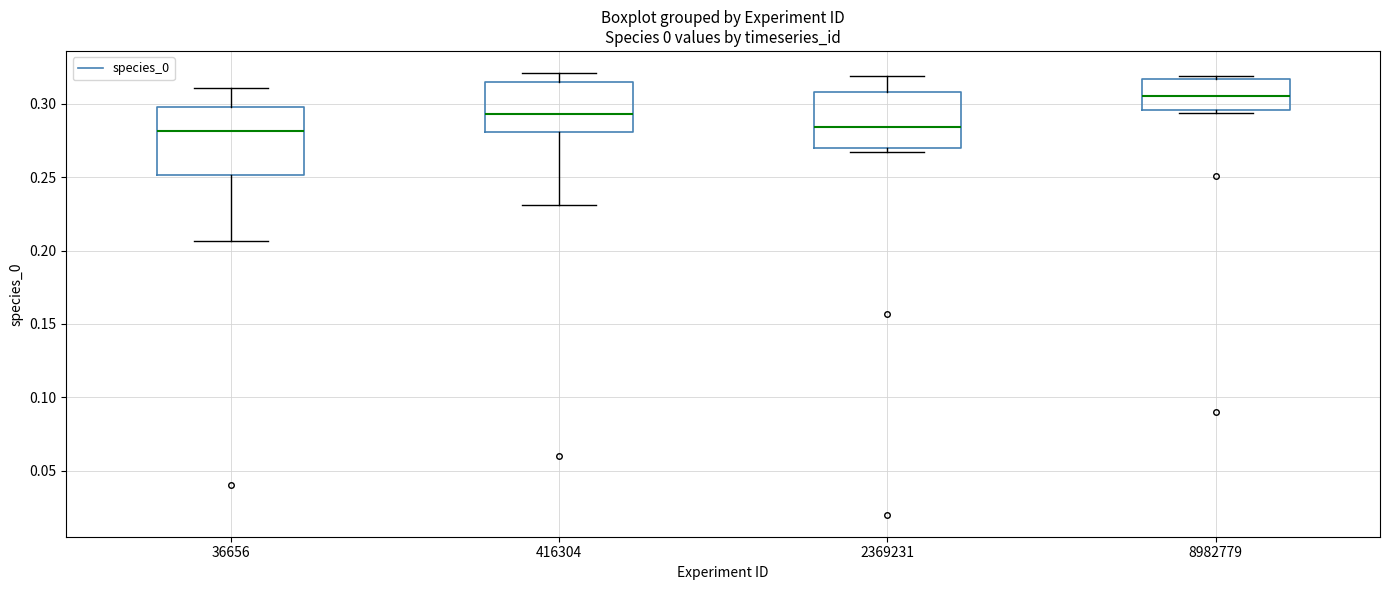

Which box is the tallest, from its lower edge to its upper edge?

36656